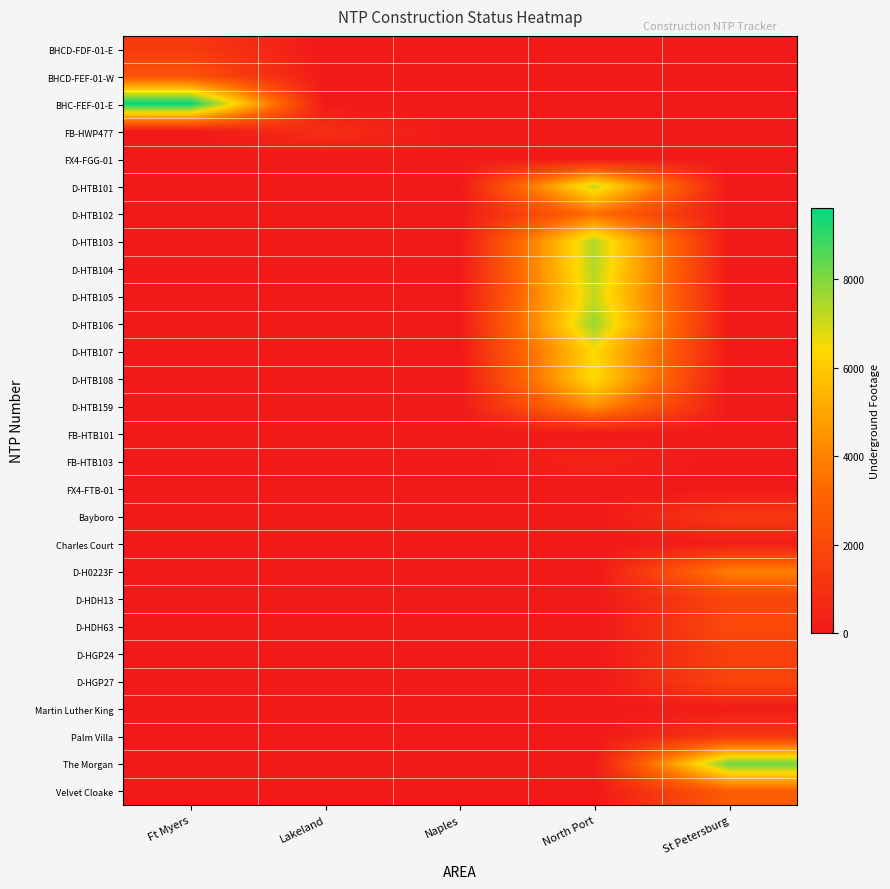

What is the total value across all series at Naples?

74